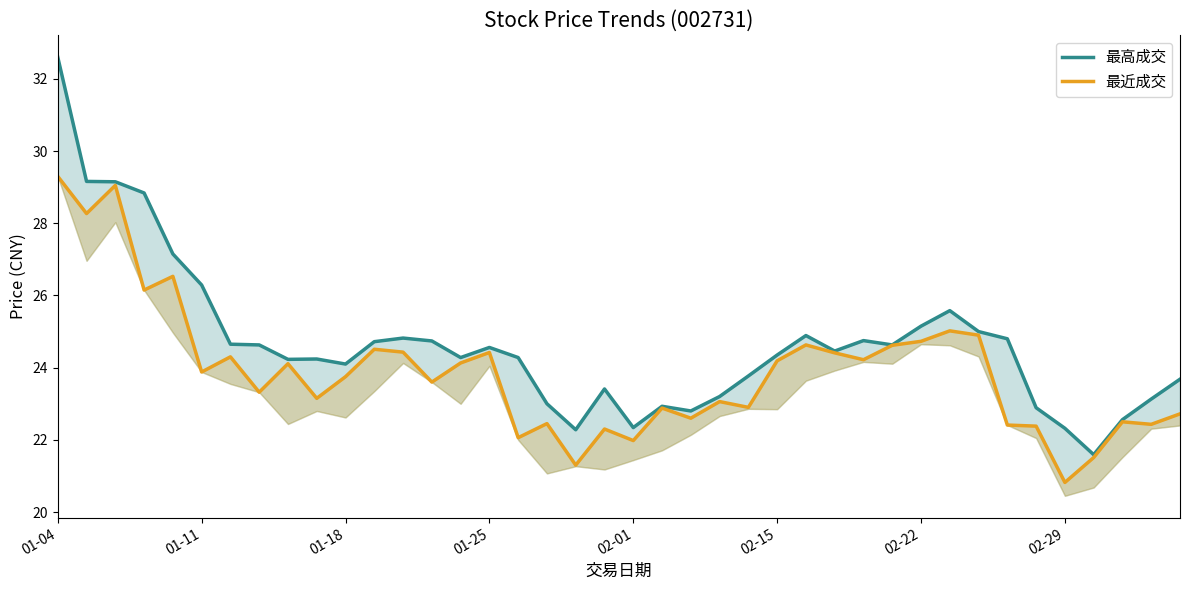

What value does the 最高成交 series have at 14?

24.3